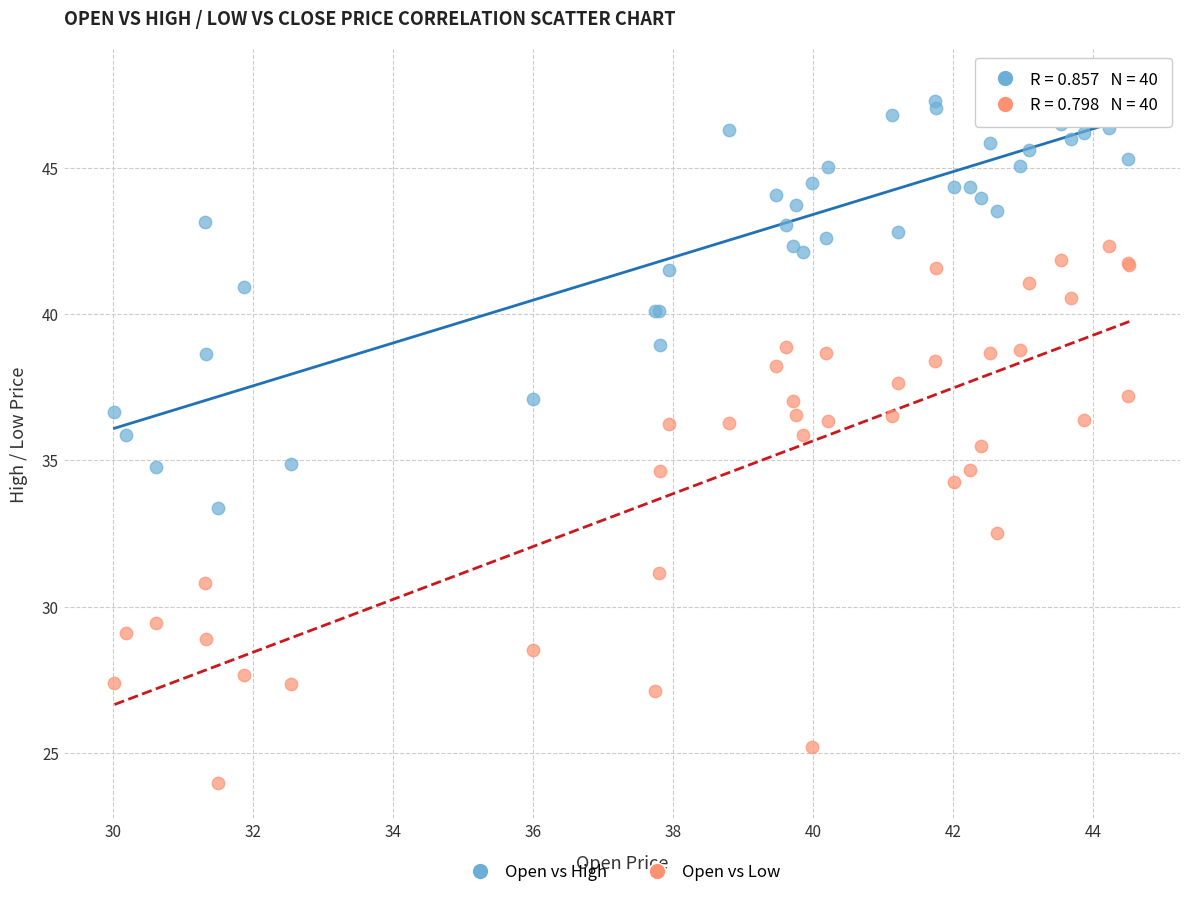

Which series contains the lowest Y value?

Open vs Low